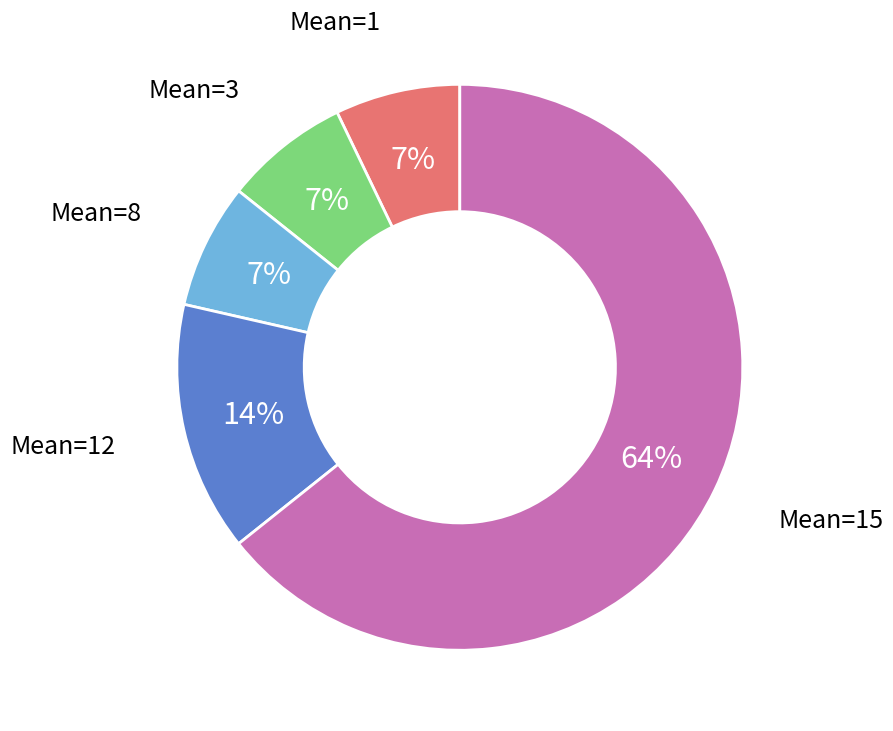

True or false: Mean=15 accounts for 50% of the total.

False